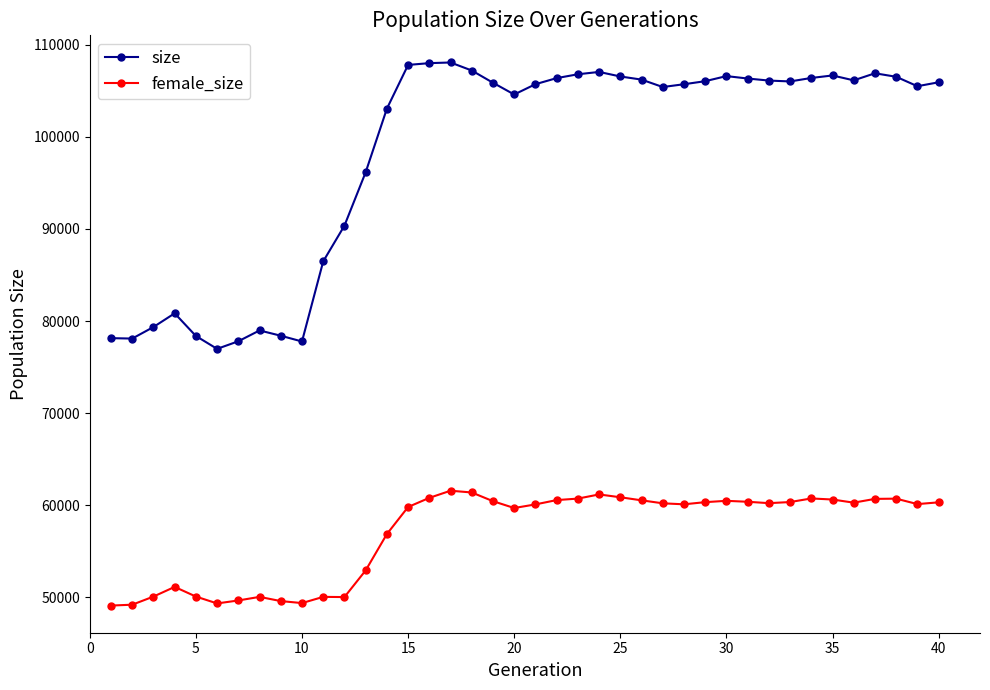

What is the difference between the second highest and second lowest values in the size series?

30207